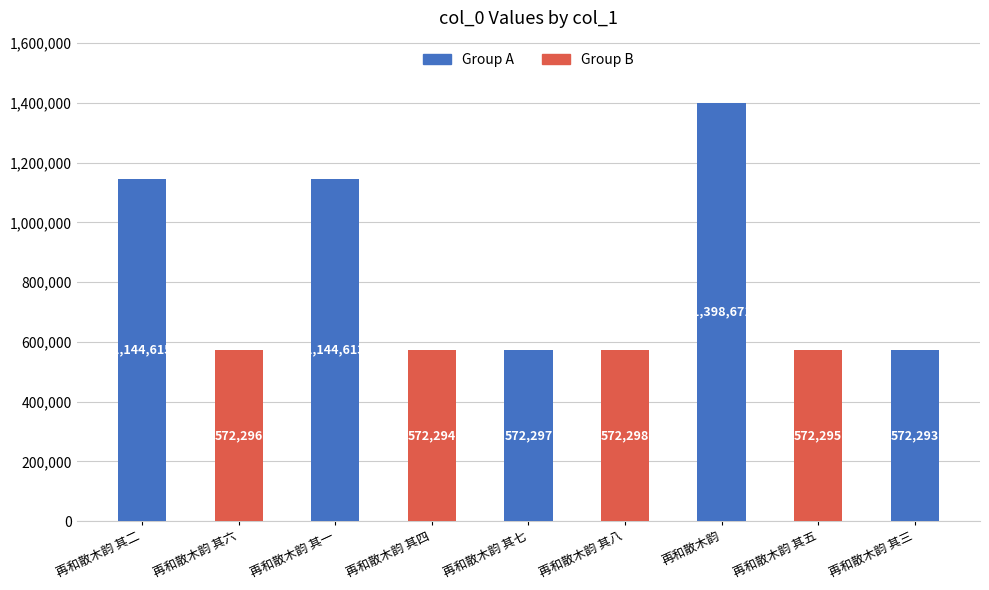

Does the chart contain stacked bars?

No